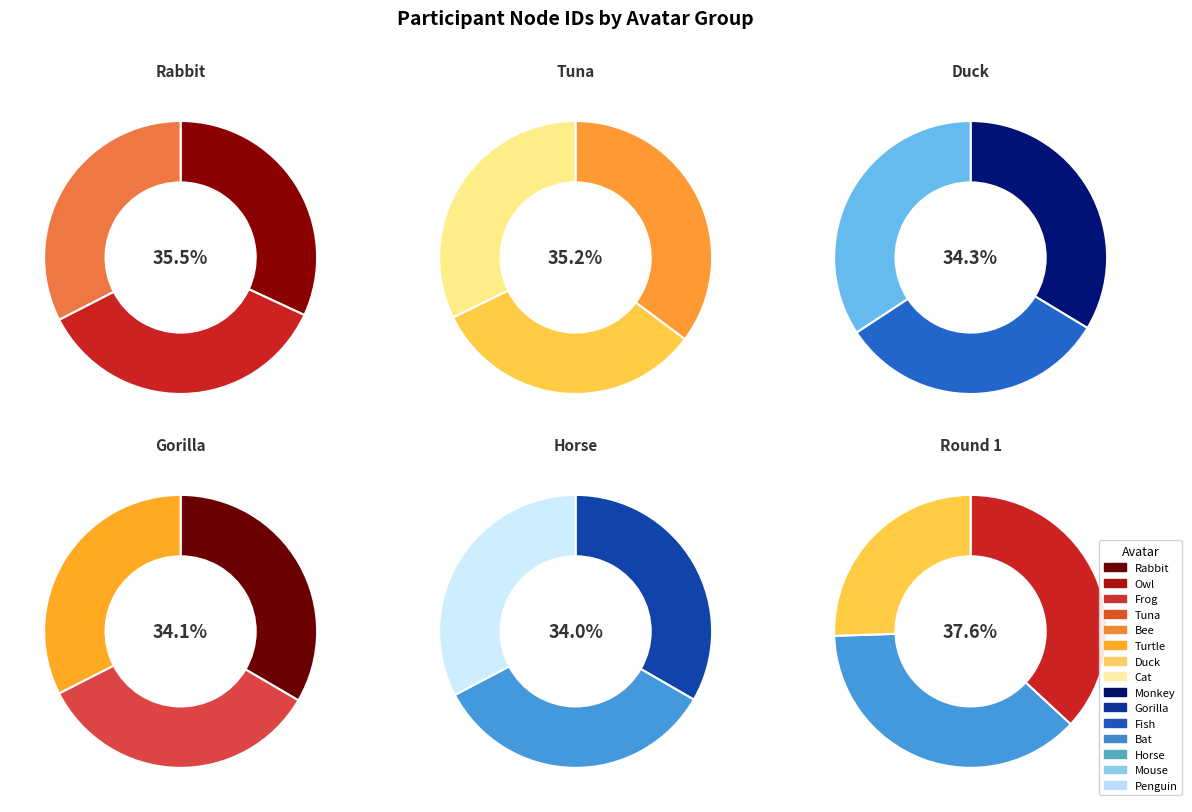

Does any single category account for the majority?

No